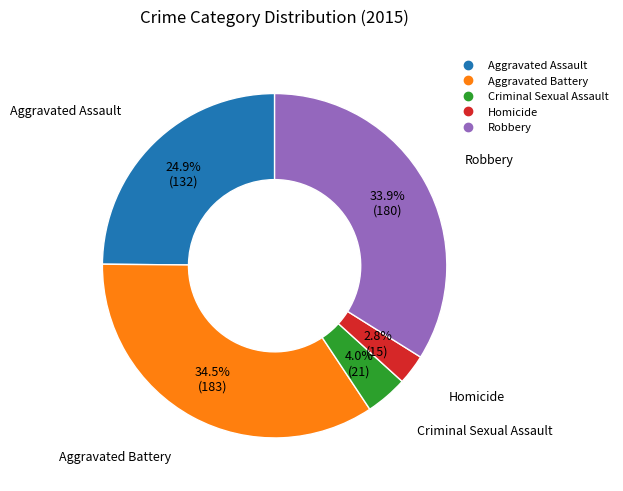

Between Aggravated Battery and Criminal Sexual Assault, which is larger?

Aggravated Battery